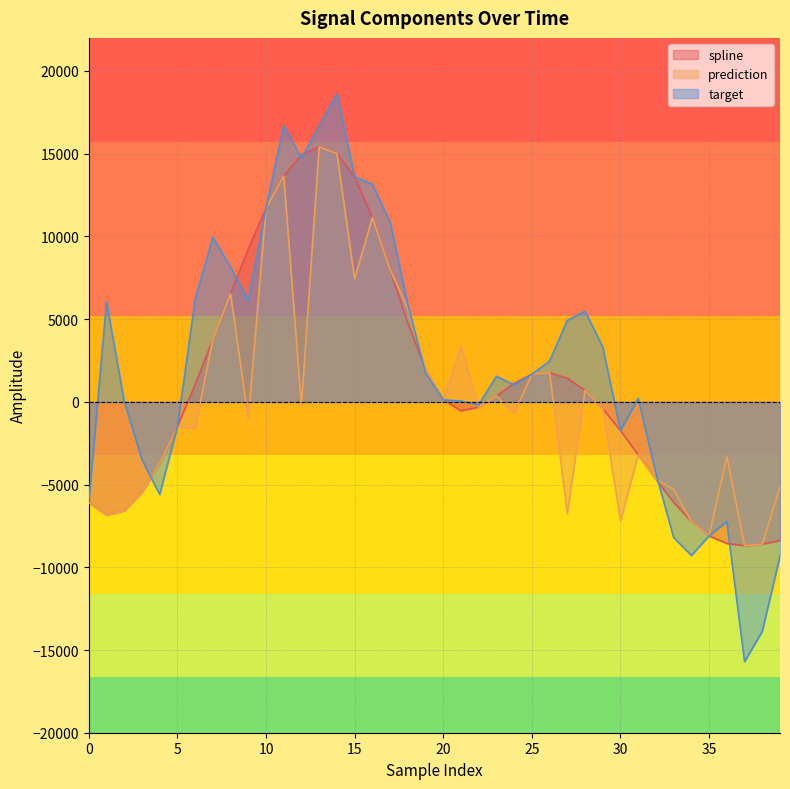

Which series has the largest range (max minus min)?

target